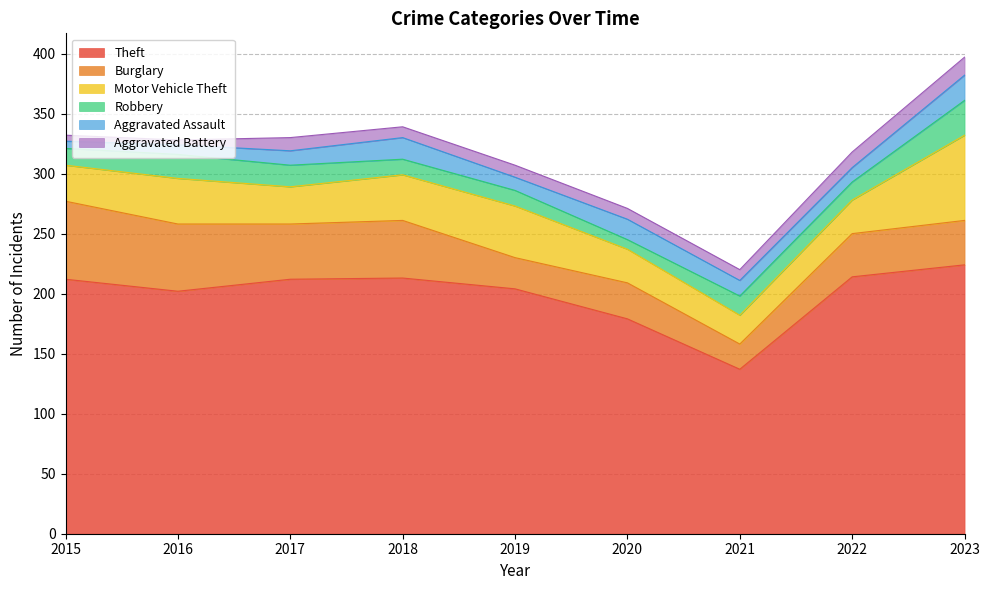

What is the difference between the highest and lowest values at 2017?

201